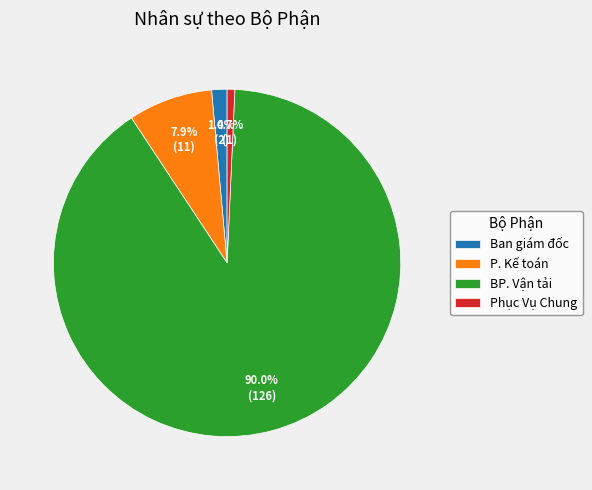

What is the largest slice in the pie chart?

BP. Vận tải